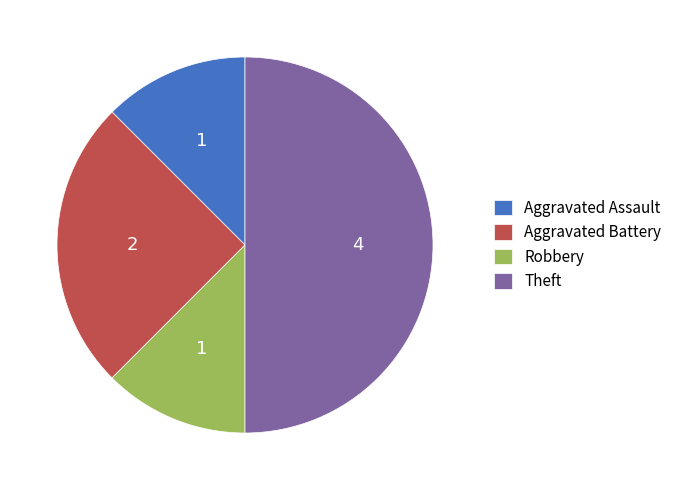

Do Aggravated Assault and Theft together represent more than half of the pie?

Yes